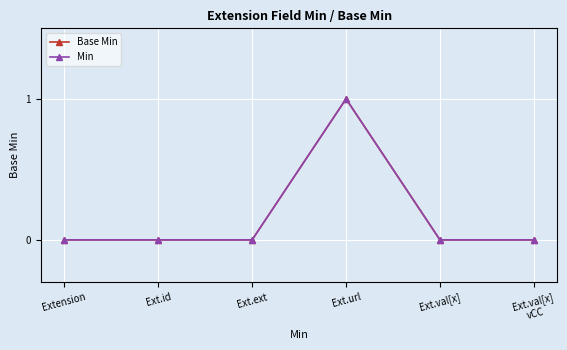

Which has a higher value, Extension or Ext.url?

Ext.url